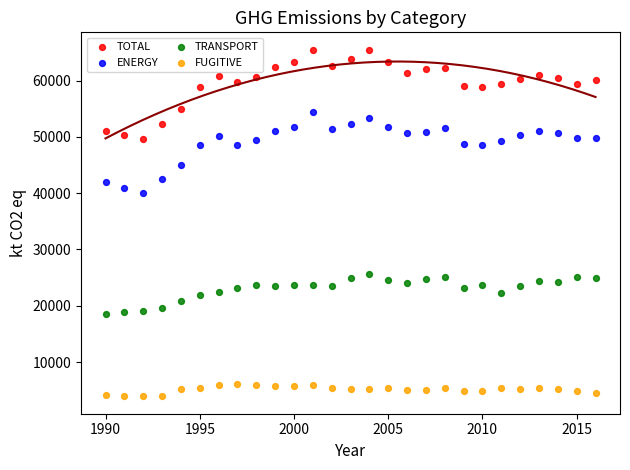

Across all data points, what is the range of Y values (max minus min)?

61603.4